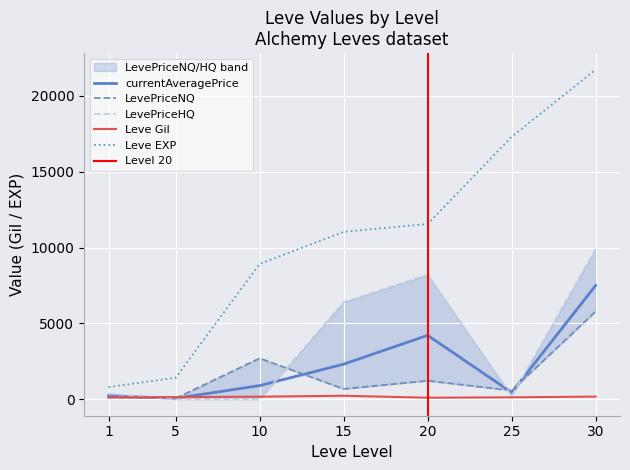

The value of currentAveragePrice at 30 is 7504.0. True or false?

True